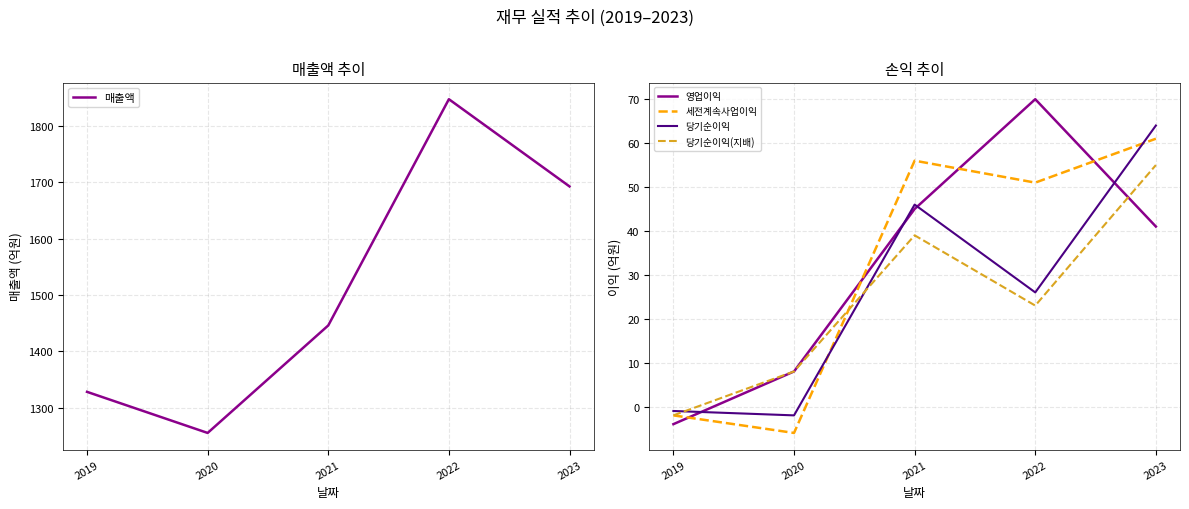

How many interior local valleys does the 당기순이익(지배) series have?

1